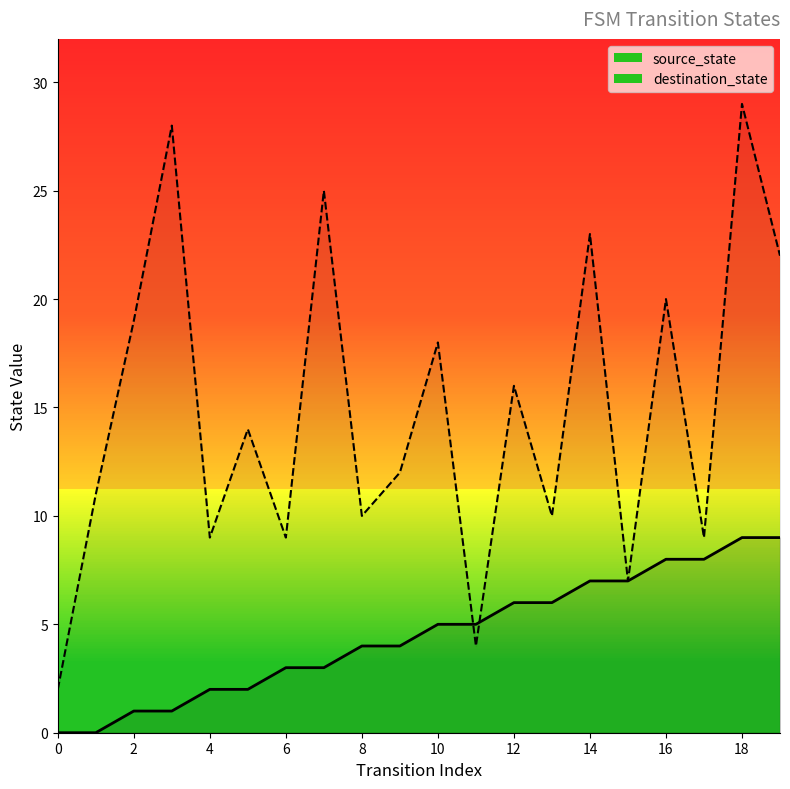

How many lines are shown in the chart?

2